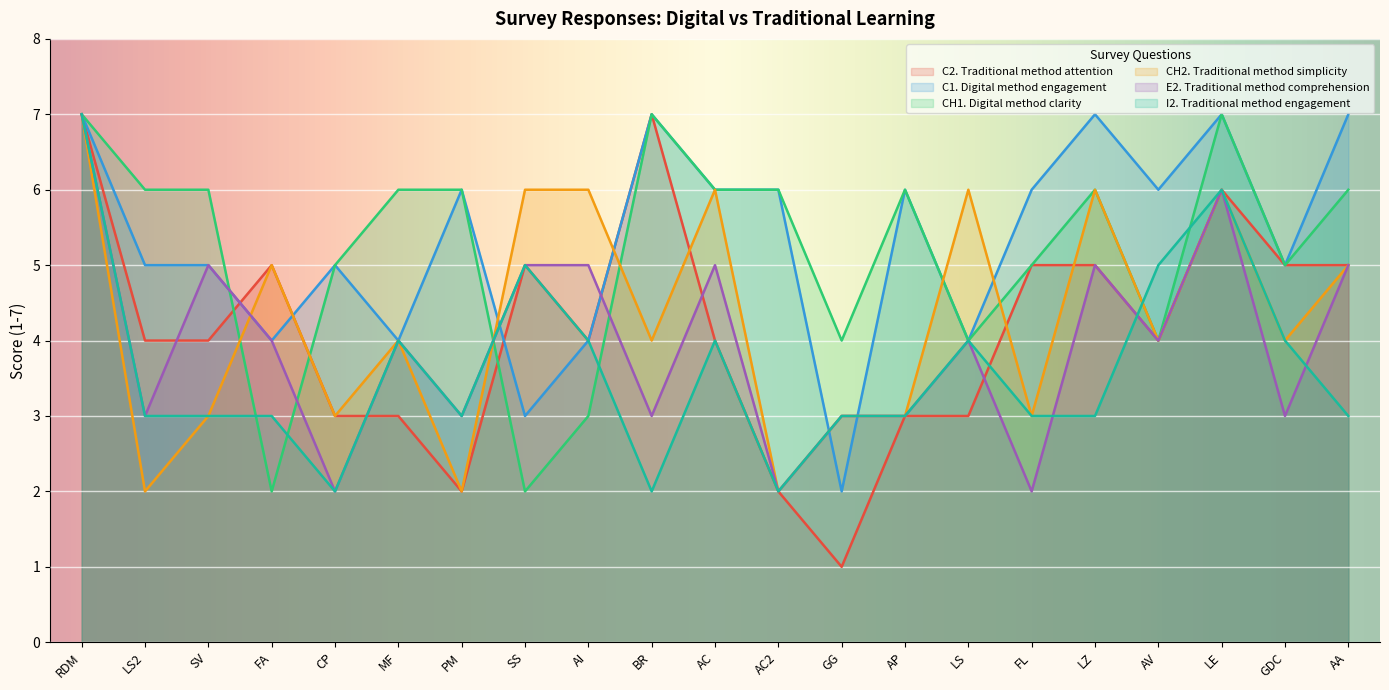

What position from the left is MF?

6